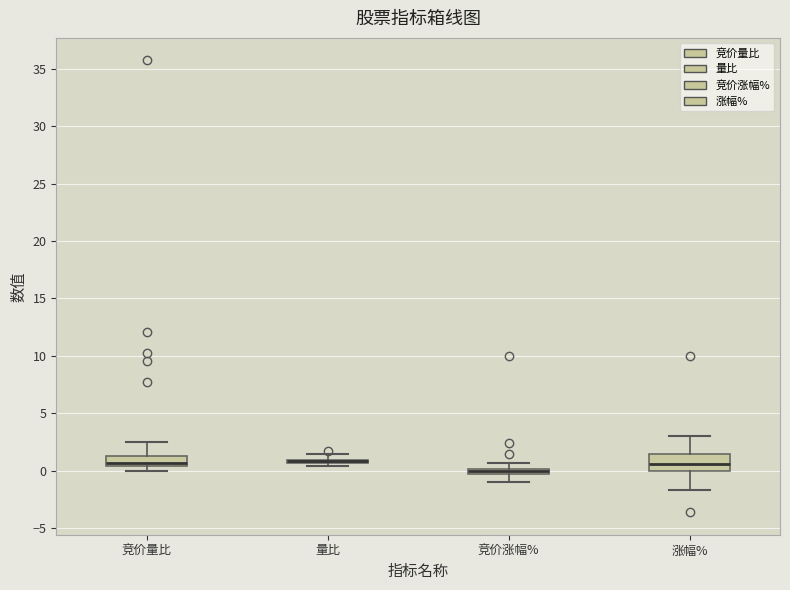

Which box is the tallest, from its lower edge to its upper edge?

涨幅%